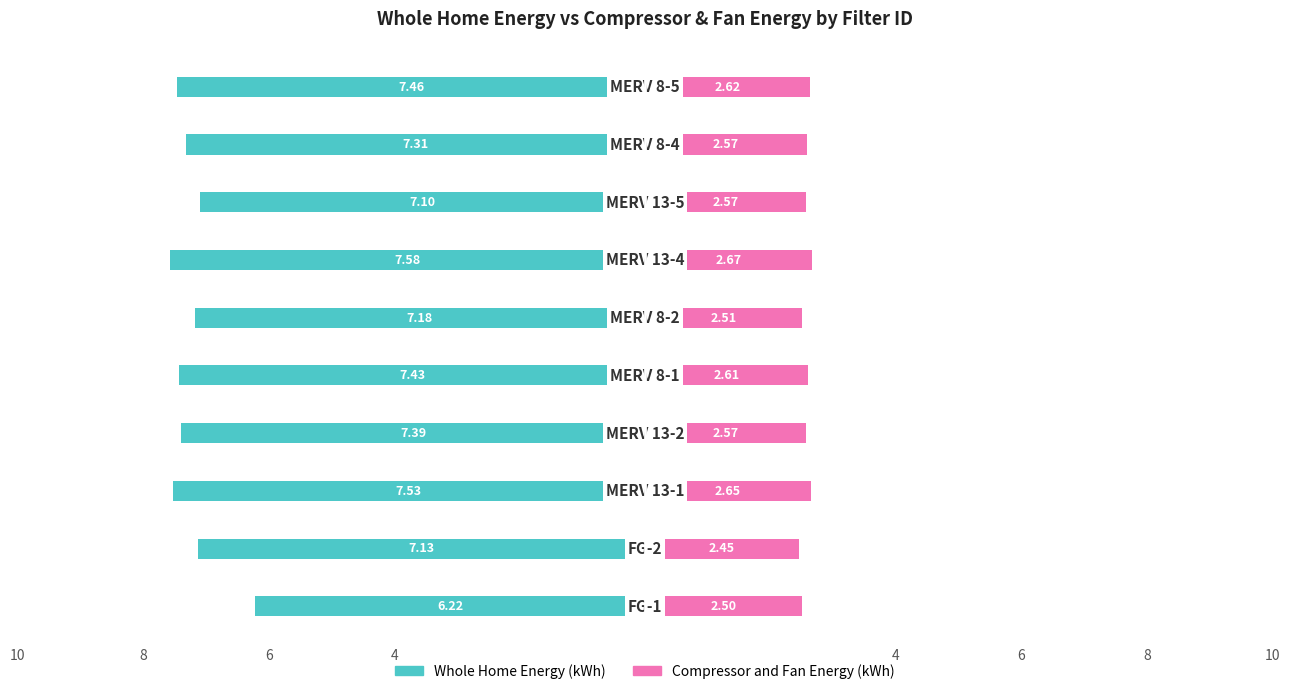

Is the value of Compressor and Fan Energy (kWh) at 10 greater than the value of Whole Home Energy (kWh) at 6?

Yes